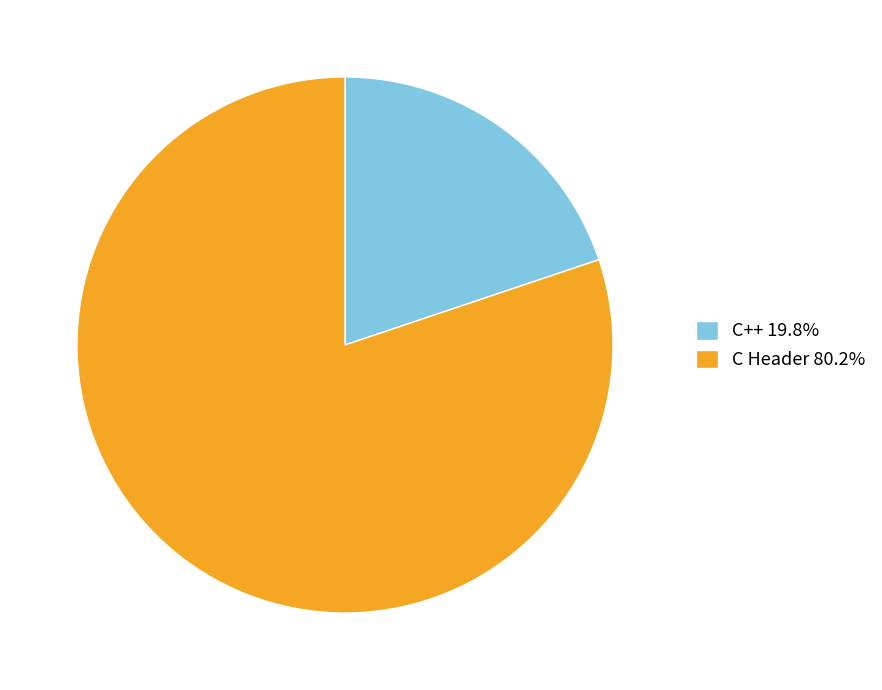

Count the number of slices in the pie.

2